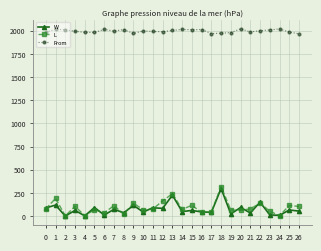

What is the difference between the maximum and second lowest values in the L series?

315